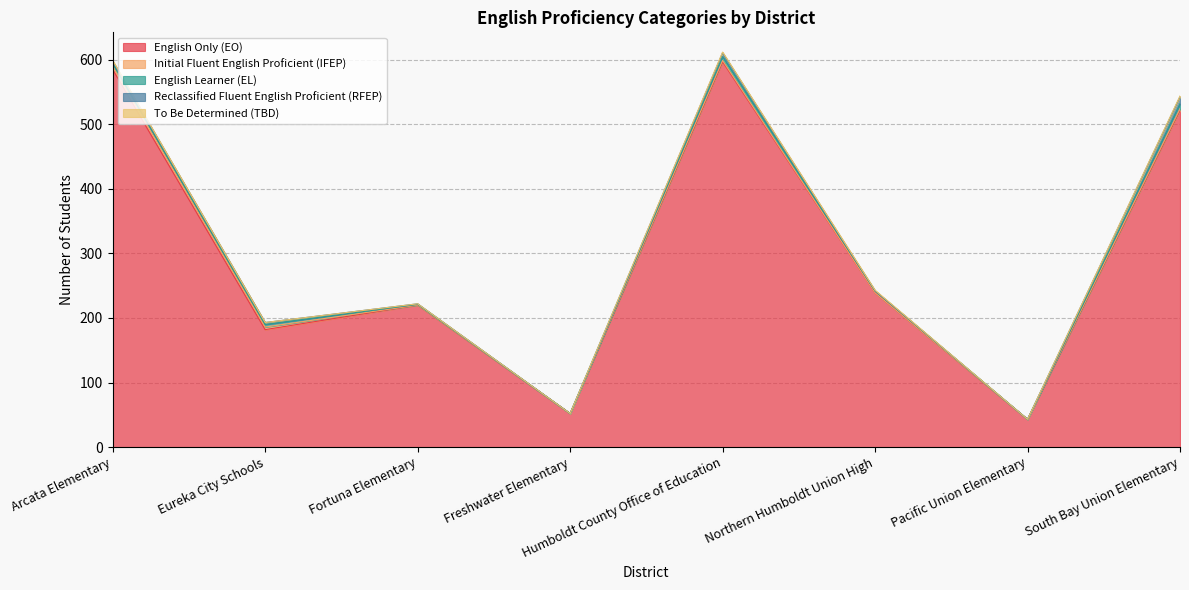

What is the value of the Reclassified Fluent English Proficient (RFEP) point at the 5th from the left?

6